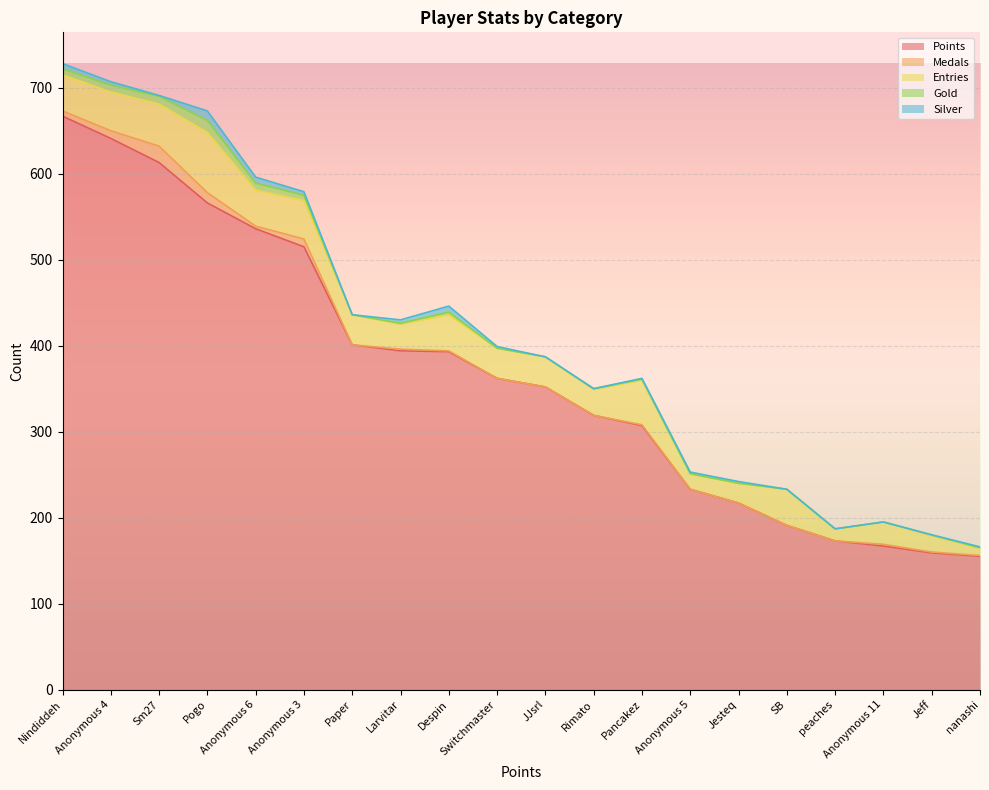

What is the average value of the Entries series?

35